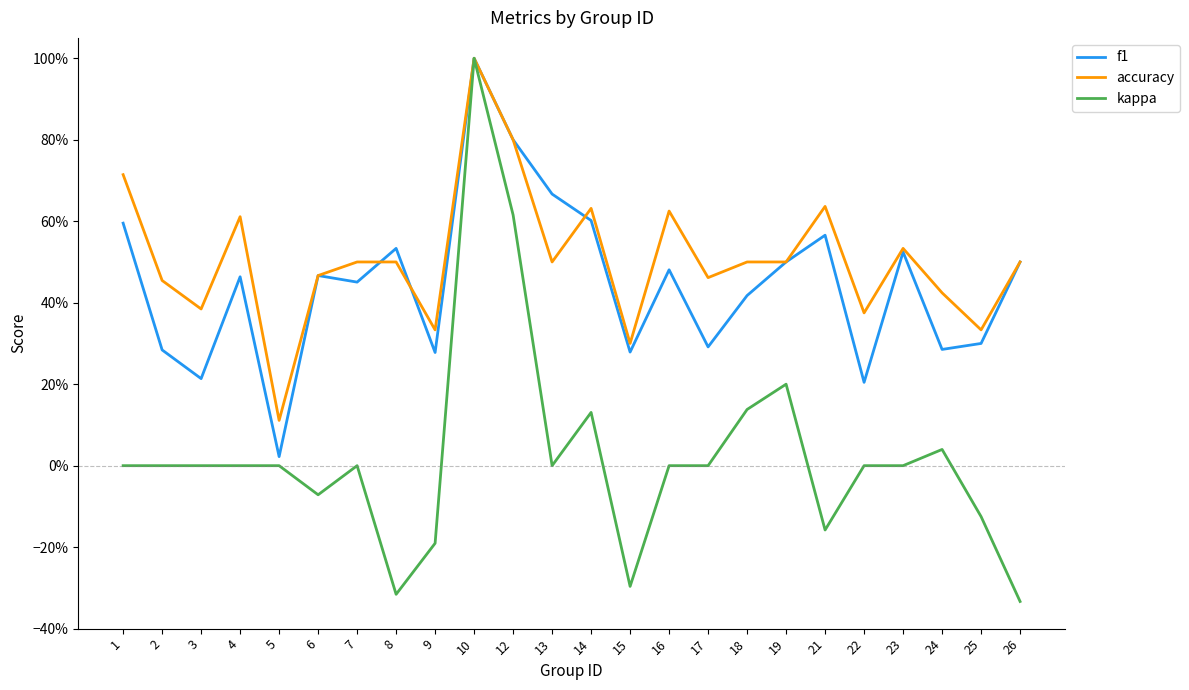

True or false: accuracy has a value of 0.5 at 8.

True